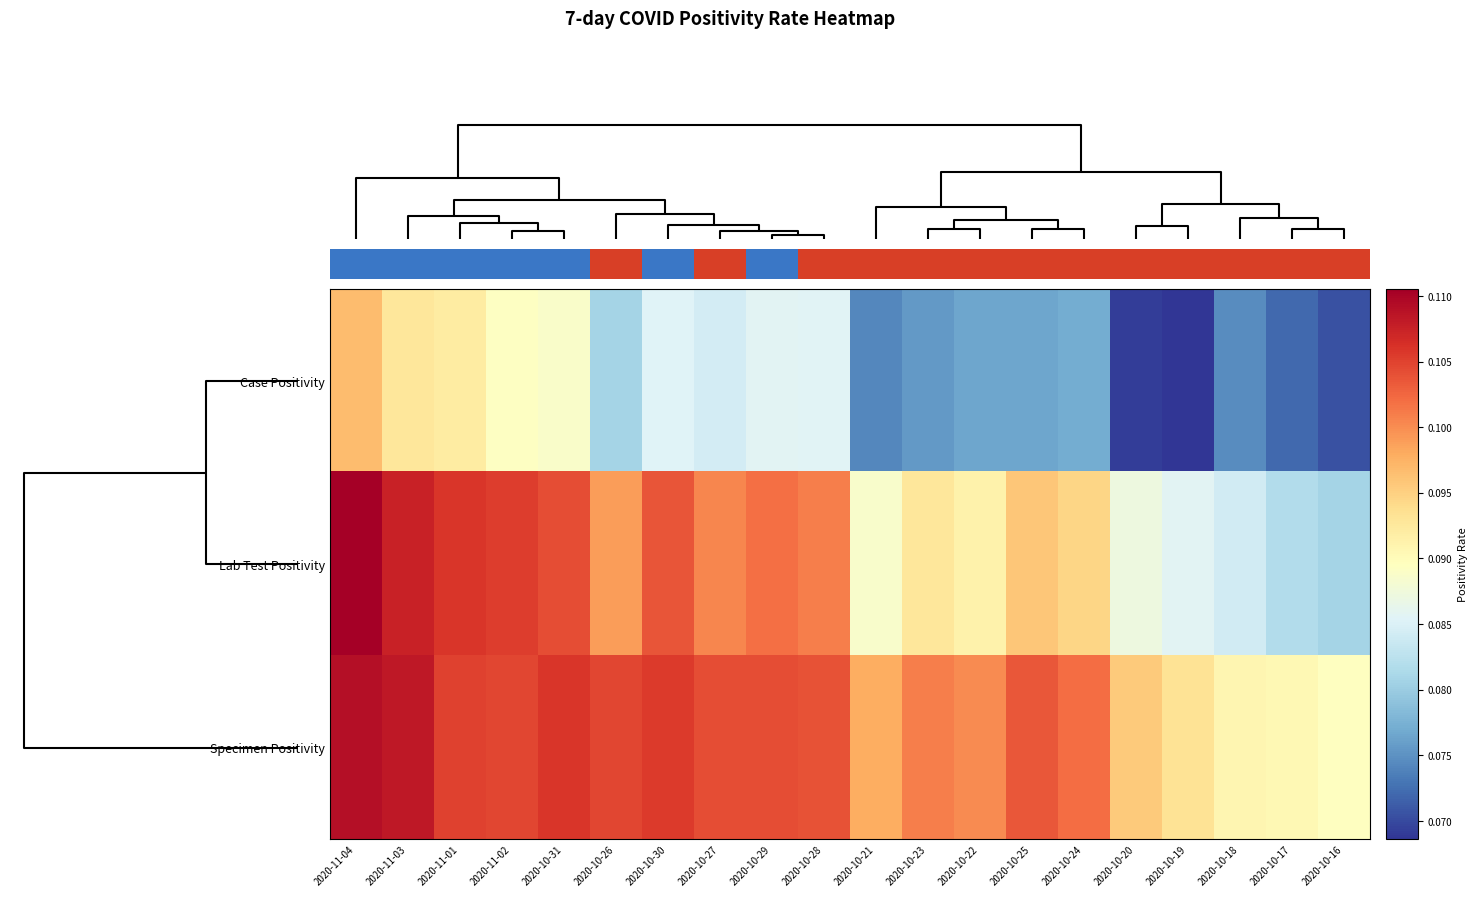

List the series in order of their peak value, highest first.

Lab Test Positivity, Specimen Positivity, Case Positivity